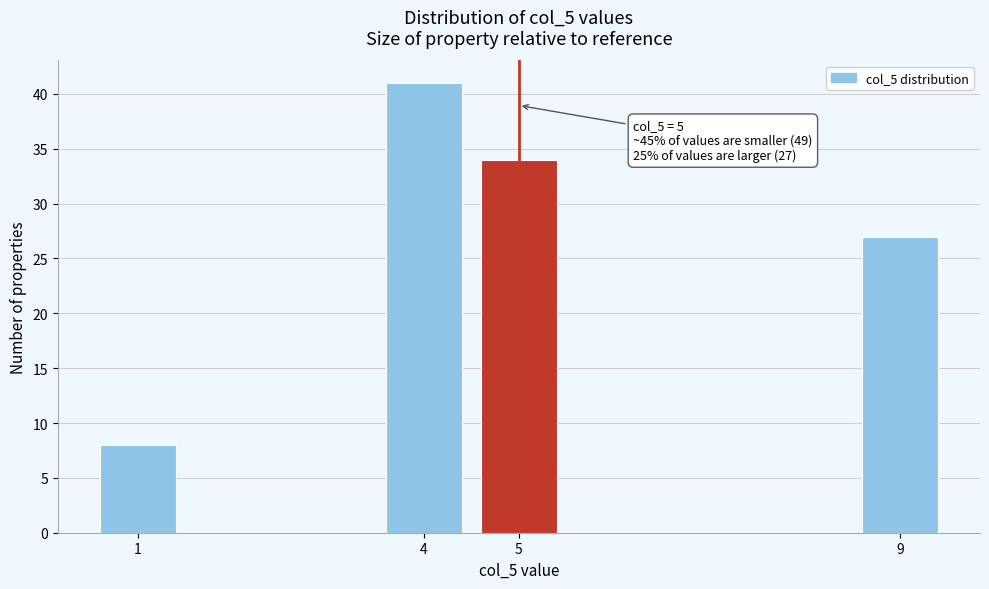

Reading left to right, transcribe all the data shown in this chart.

8	41	34	27